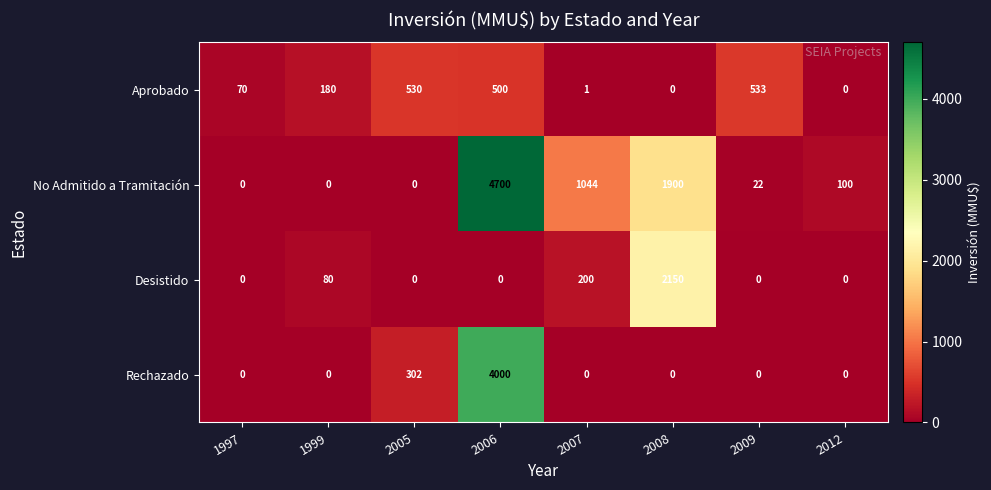

Which series has the largest range (max minus min)?

No Admitido a Tramitación